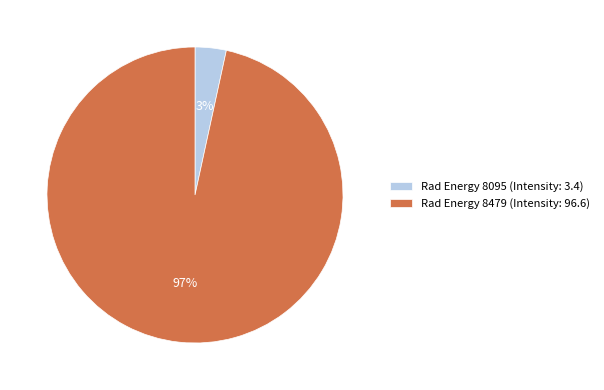

Combined, do Rad Energy 8095 (Intensity: 3.4) and Rad Energy 8479 (Intensity: 96.6) account for over 50%?

Yes